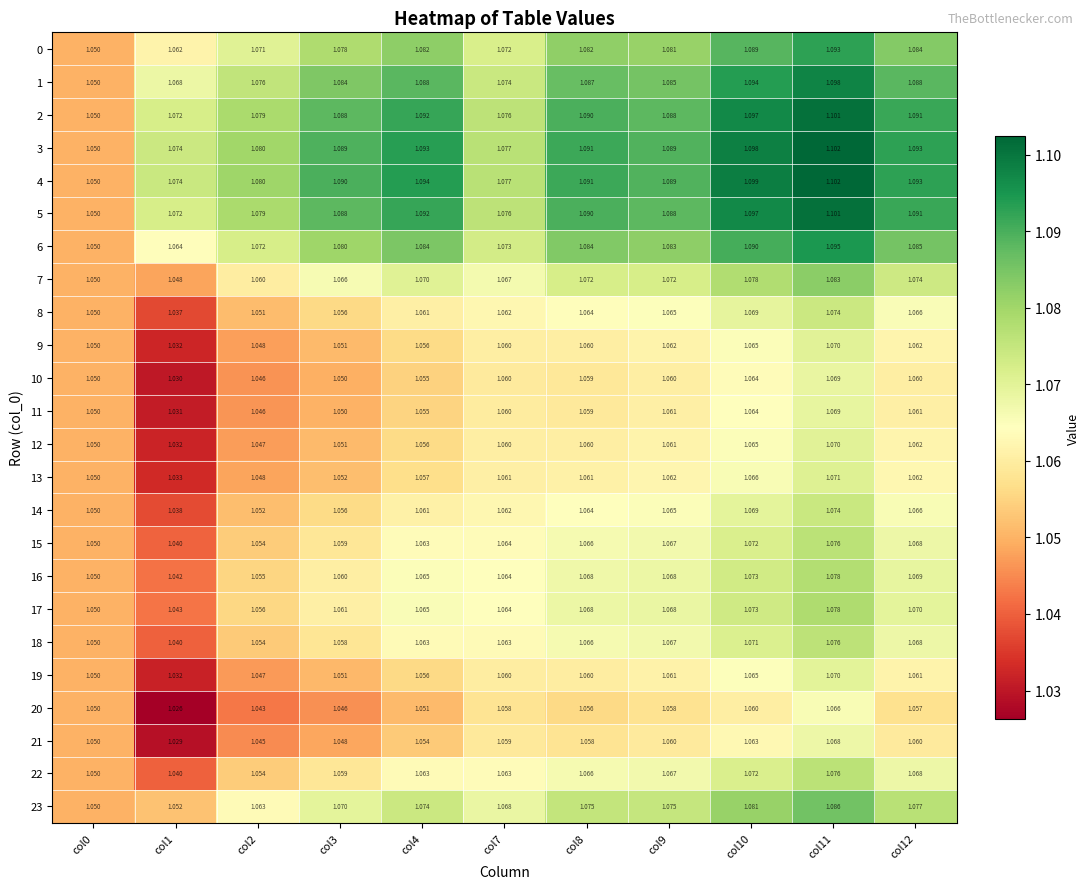

Is the value of 4 at col0 greater than the value of 10 at col4?

No